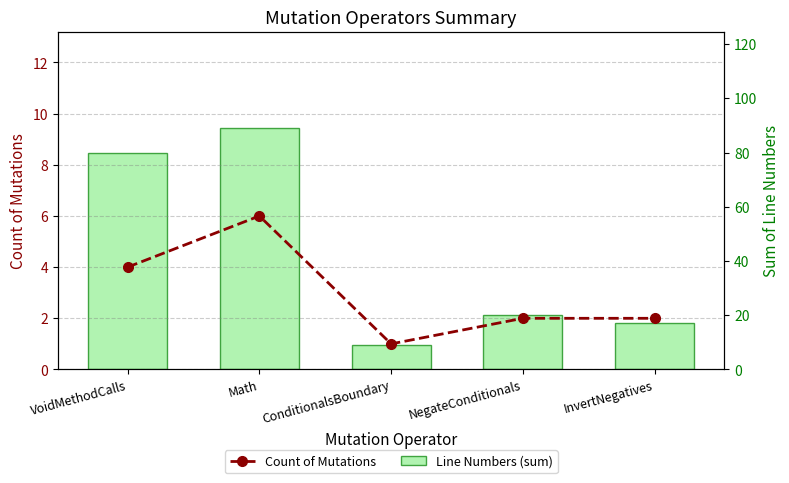

How many values in the Line Numbers (sum) series are below 20?

2